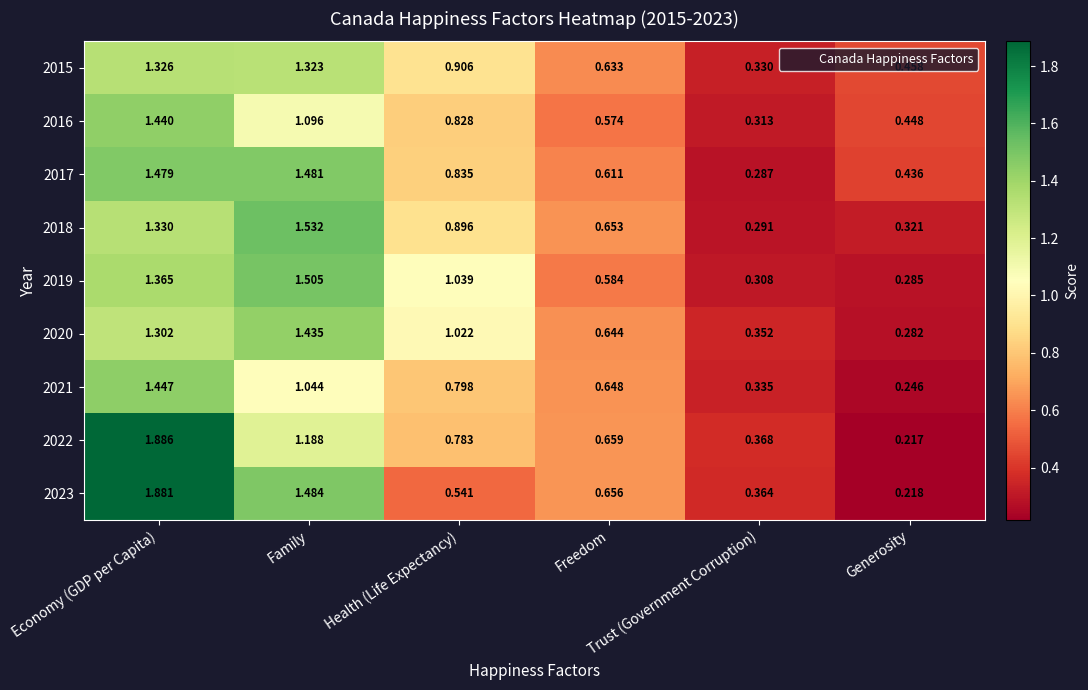

Which has a higher value, Trust (Government Corruption) or Freedom?

Freedom